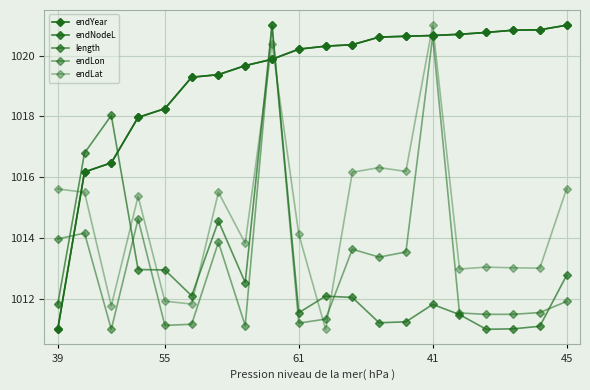

Does the chart have visible grid lines?

Yes